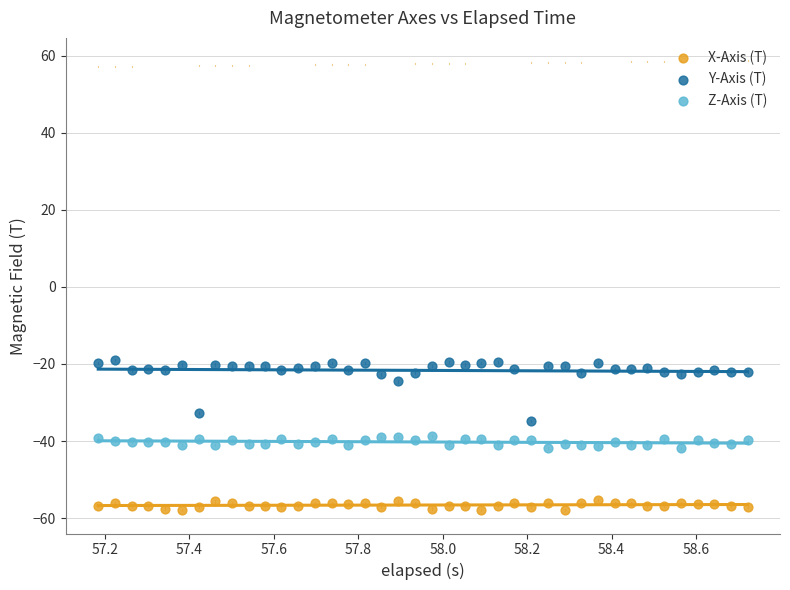

Across all data points, what is the range of Y values (max minus min)?

38.8